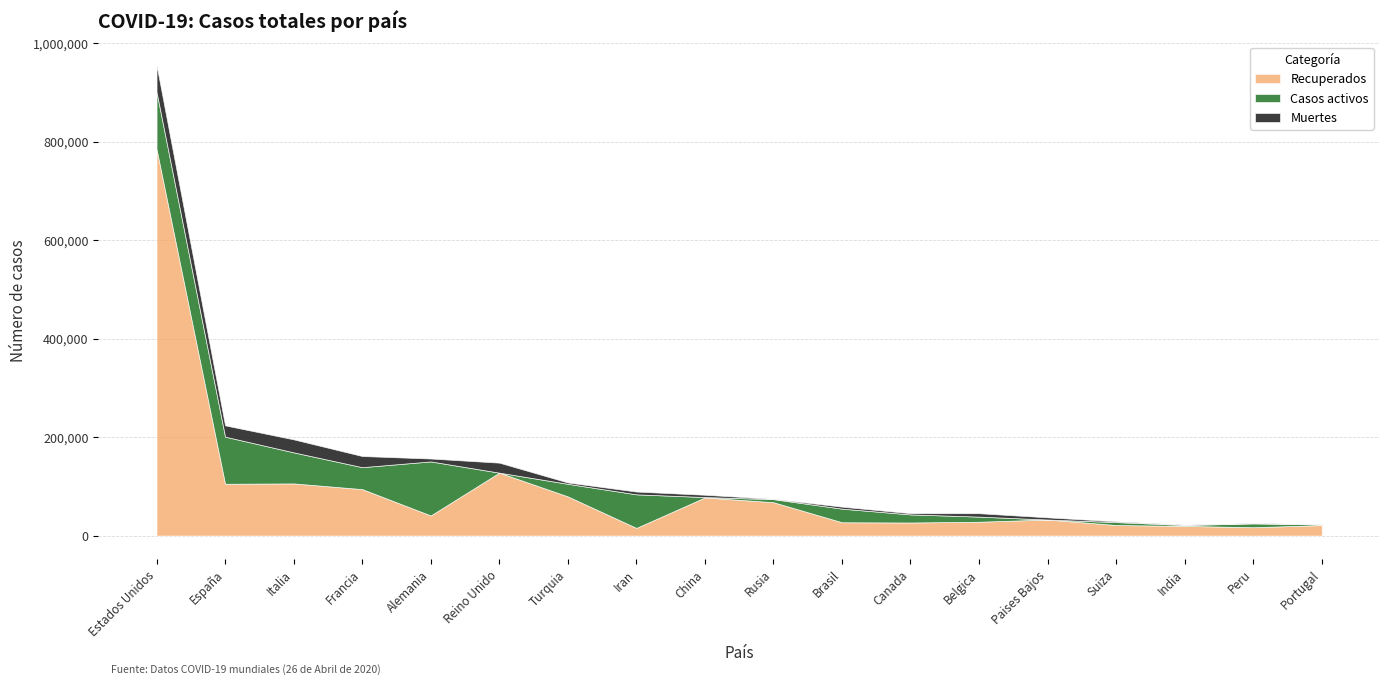

True or false: Muertes and Recuperados intersect in this chart.

False